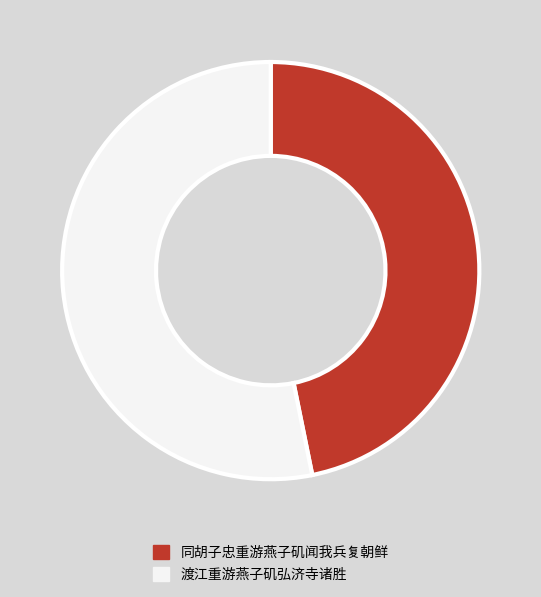

Between 渡江重游燕子矶弘济寺诸胜 and 同胡子忠重游燕子矶闻我兵复朝鲜, which is larger?

渡江重游燕子矶弘济寺诸胜